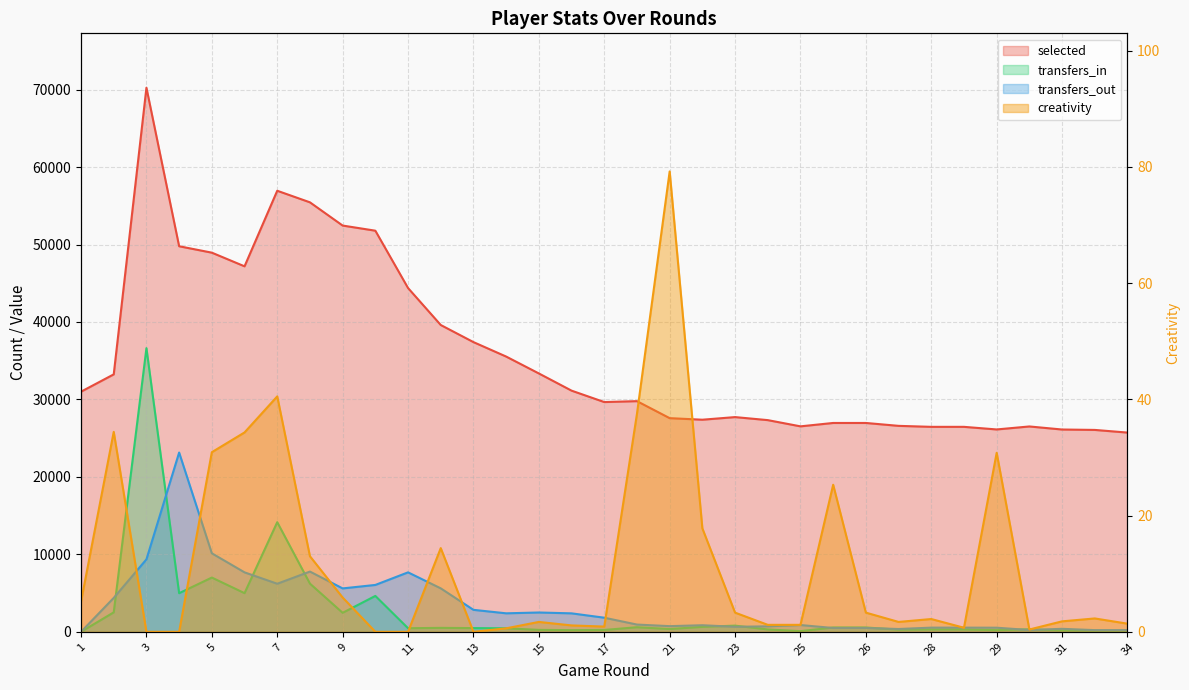

What is the average value of the creativity series?

11.9